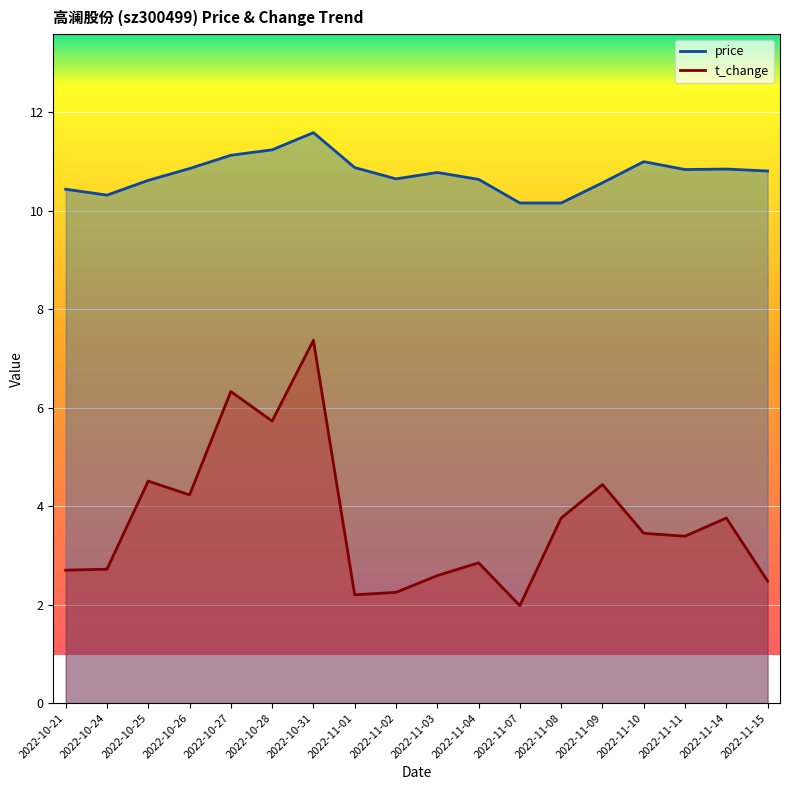

Which series has the largest total across all categories?

price